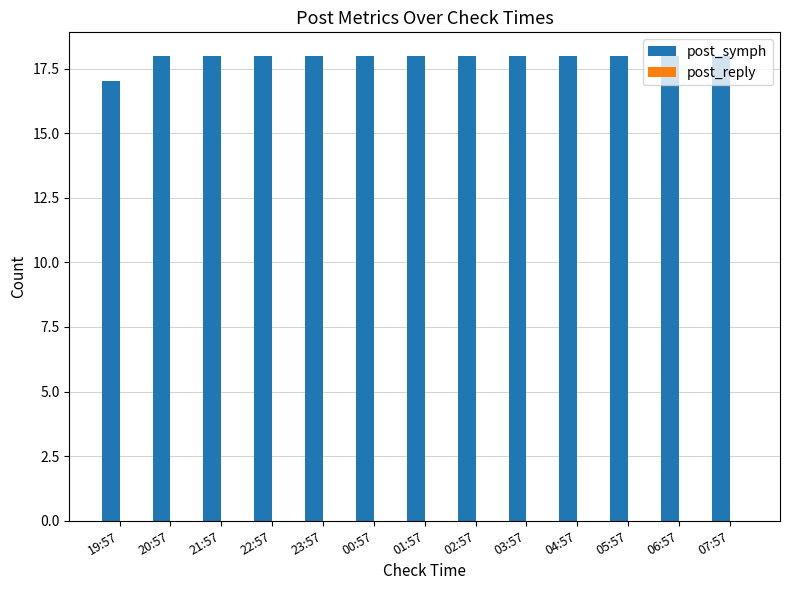

Approximately how many times larger is the value at 20:57 compared to 03:57?

1.0